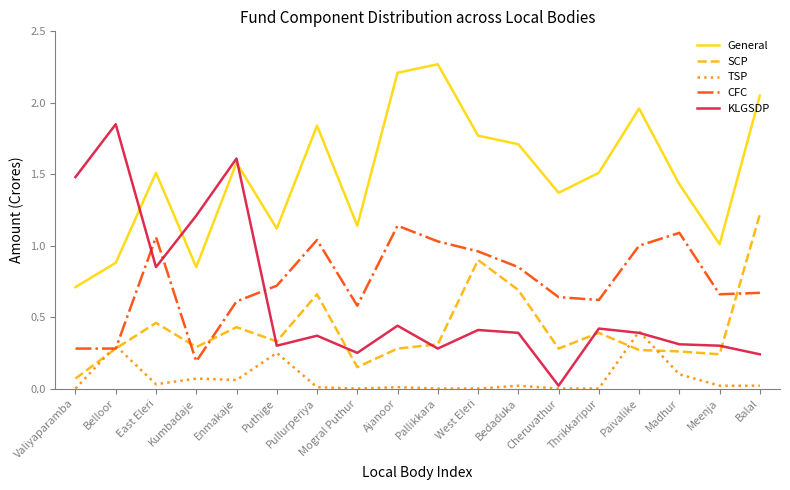

How many values in the General series are below 1?

3